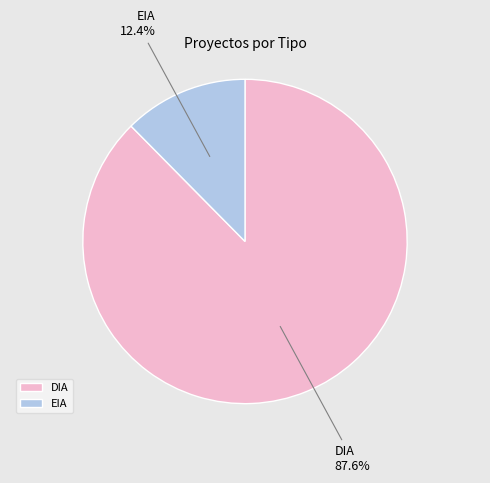

How many slices are in this pie chart?

2